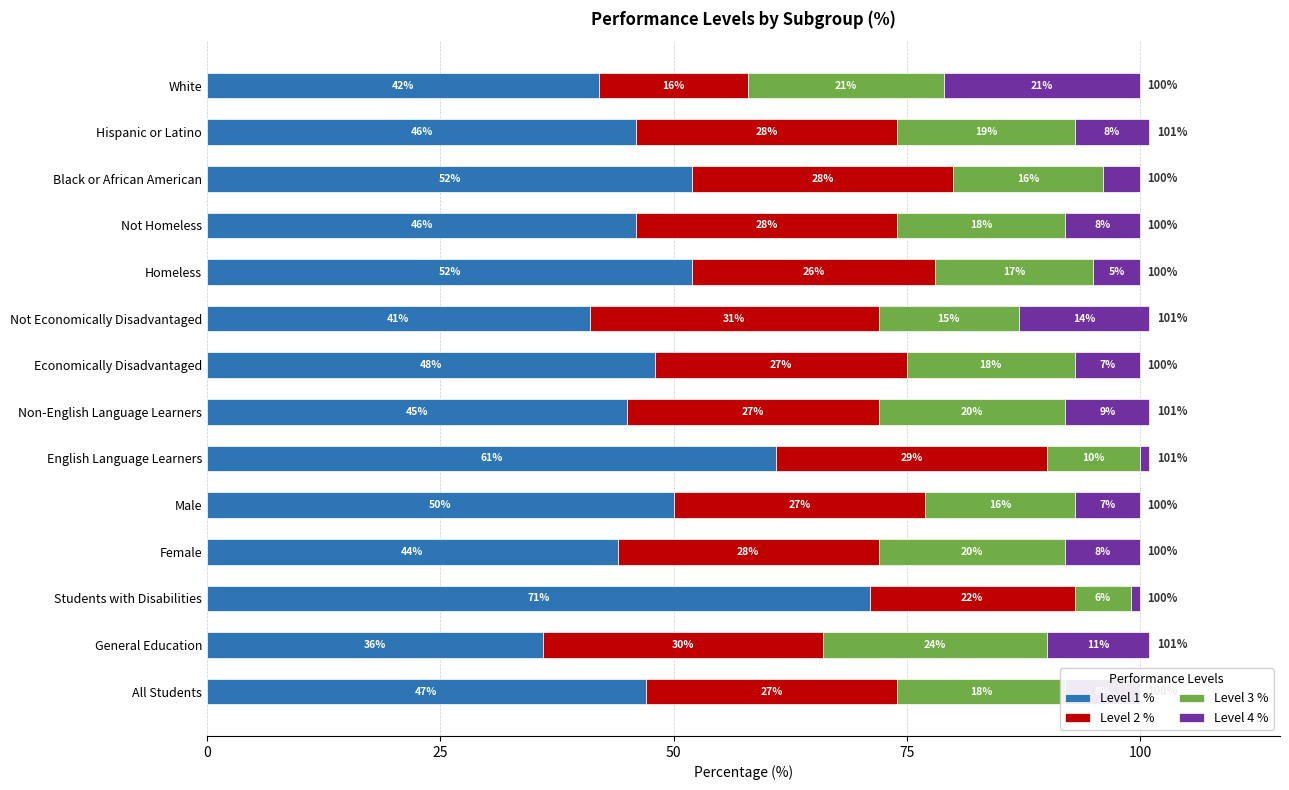

What is the sum of all Level 1 % values?

681